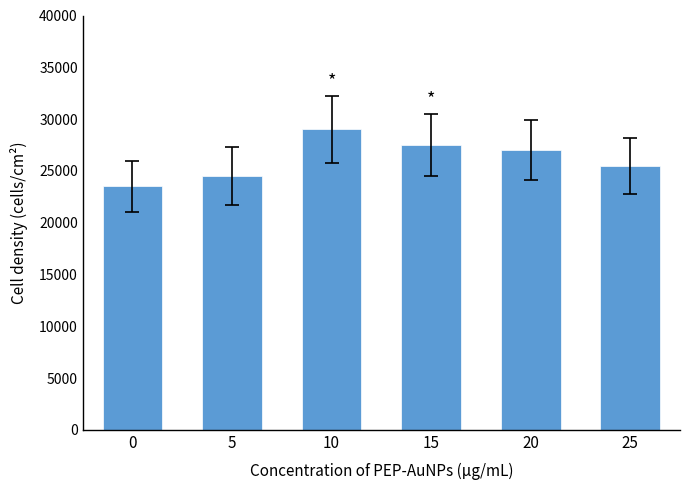

The value at 25 is 36485. True or false?

False